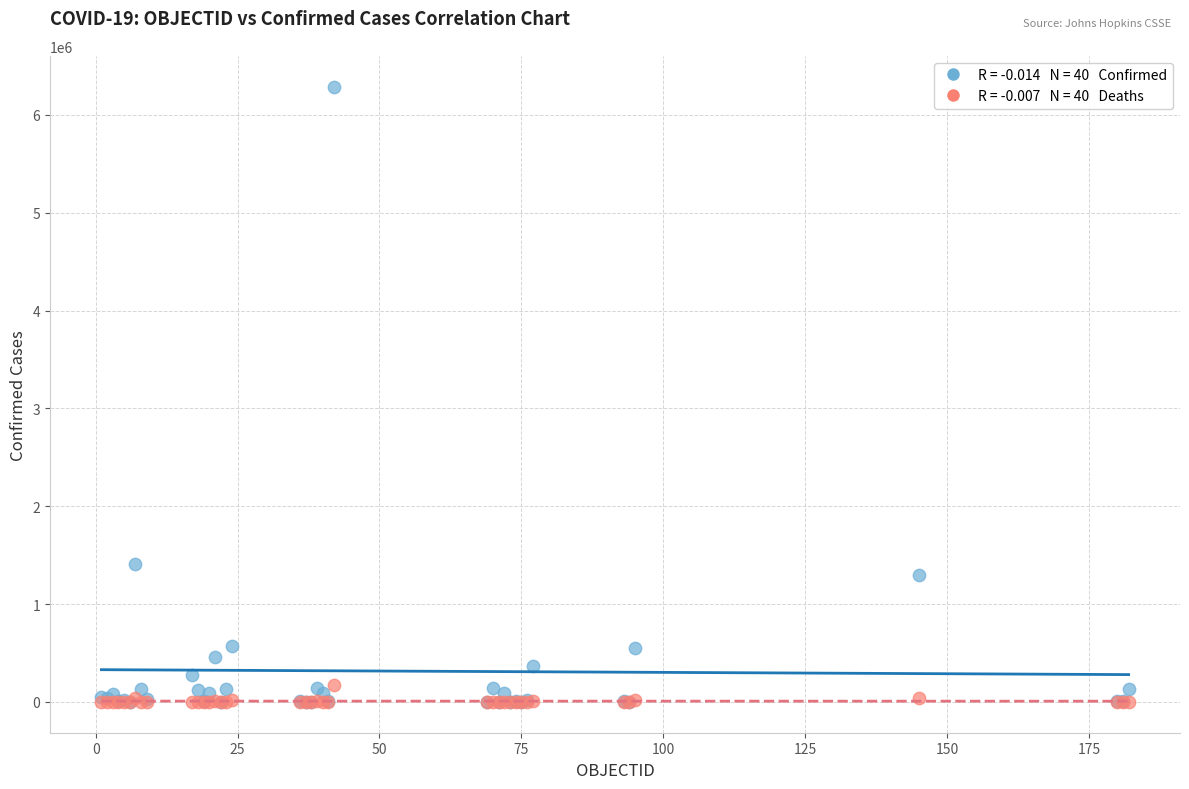

Across all series, what Y value is closest to 3145136?

1413375